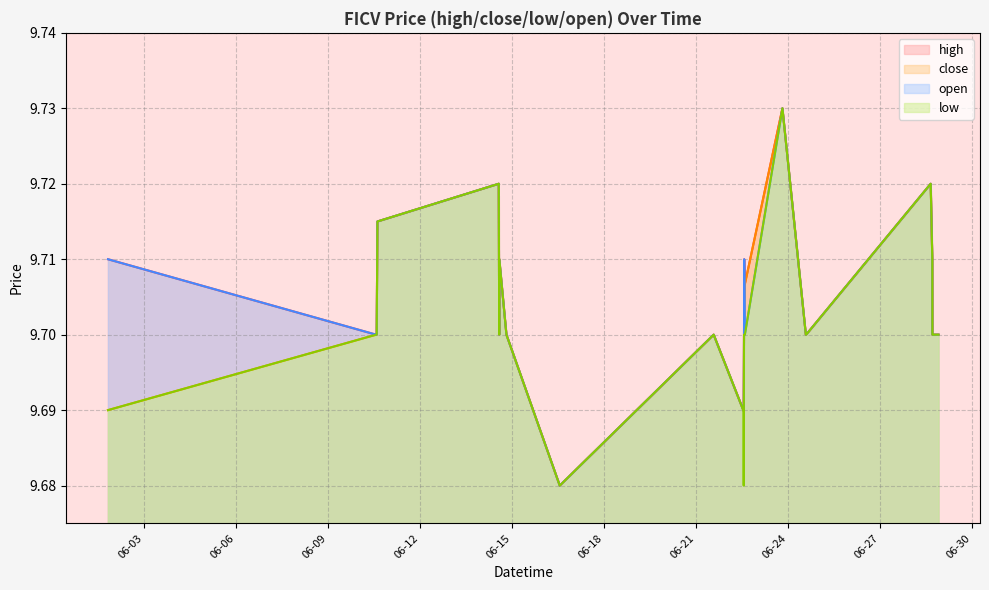

What are all the series names shown in the legend?

high, close, open, low